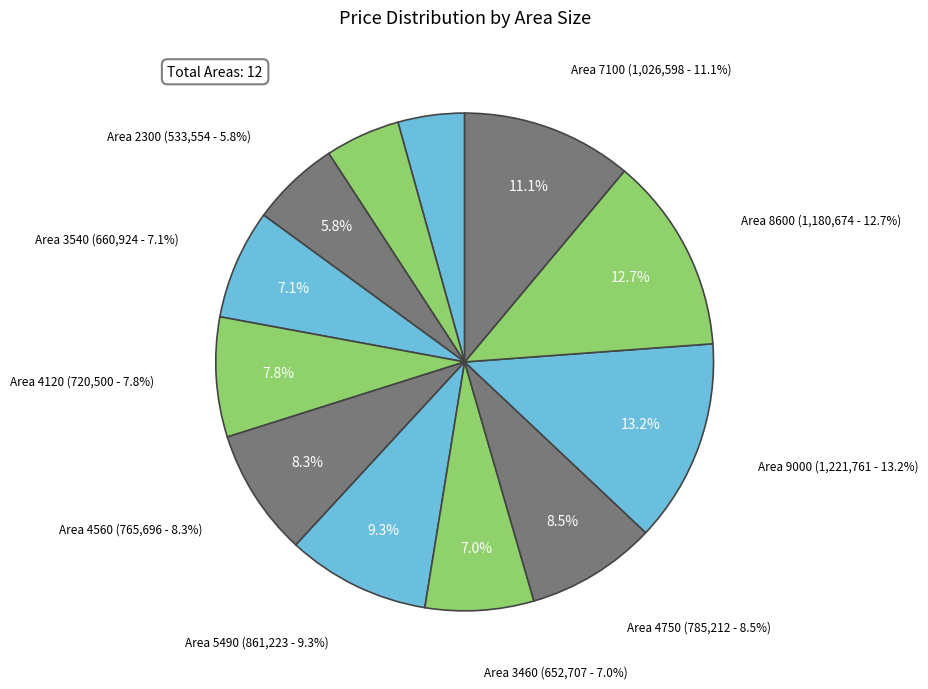

Combined, do 7100 and 1500 account for over 50%?

No